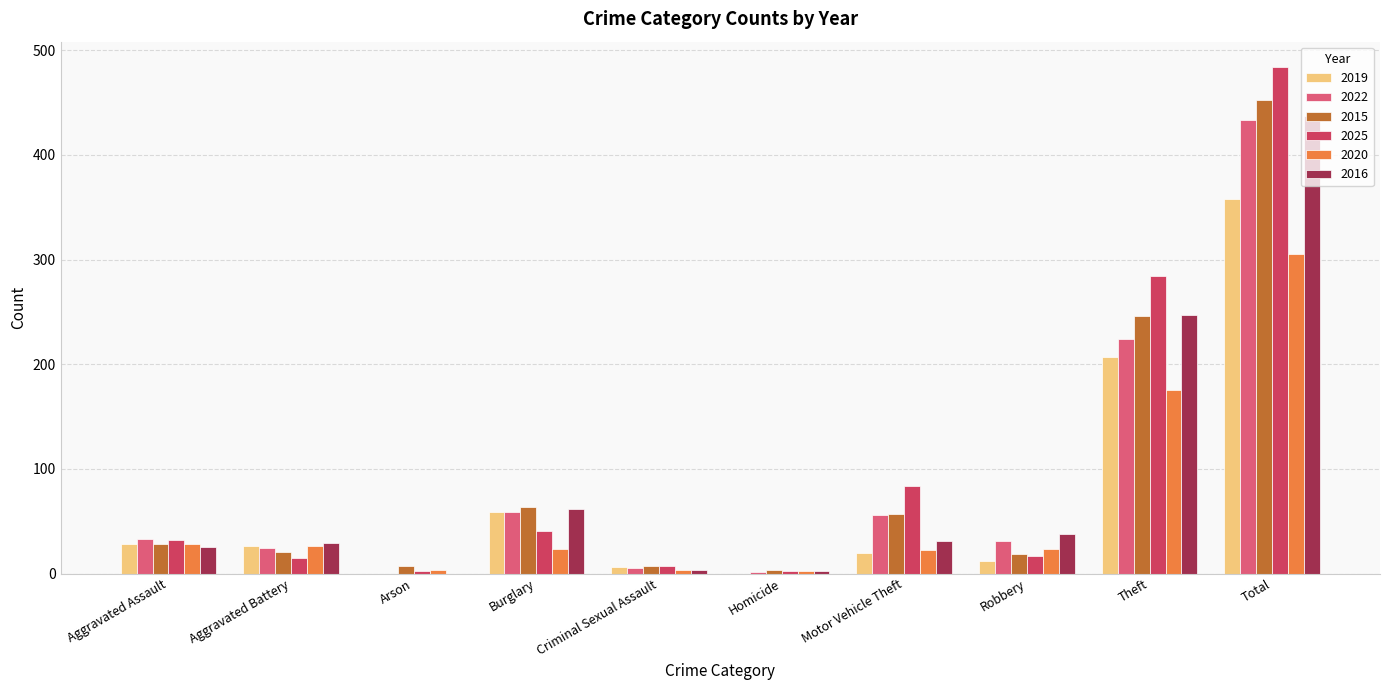

Count the number of data series in this chart.

6